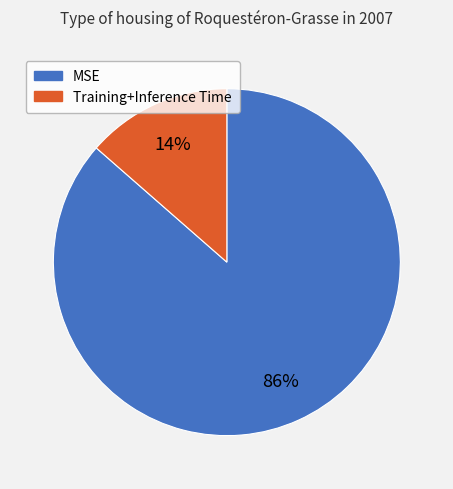

Between Training+Inference Time and MSE, which is larger?

MSE